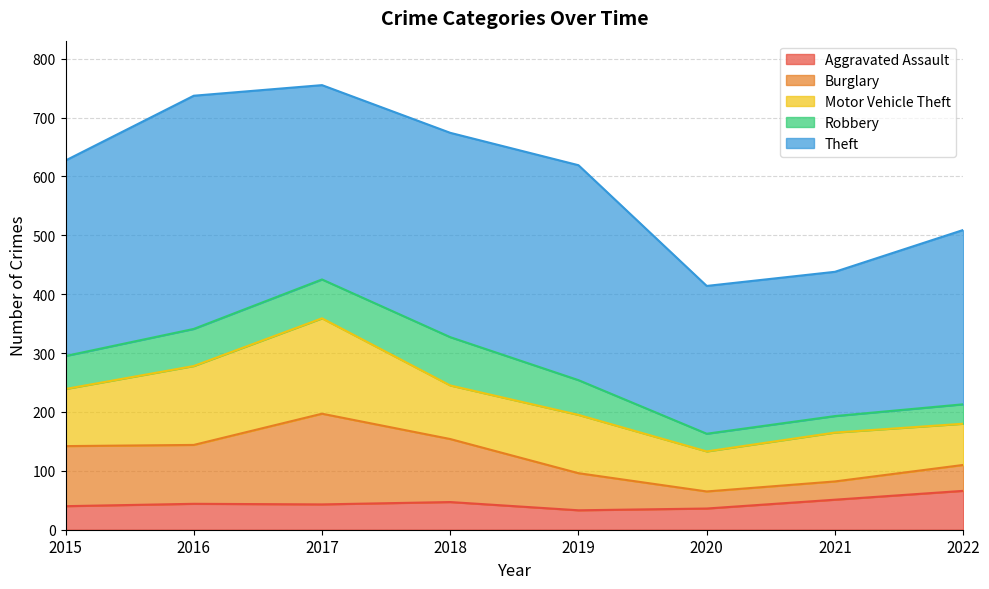

Which has a higher value, 2022 or 2018?

2022